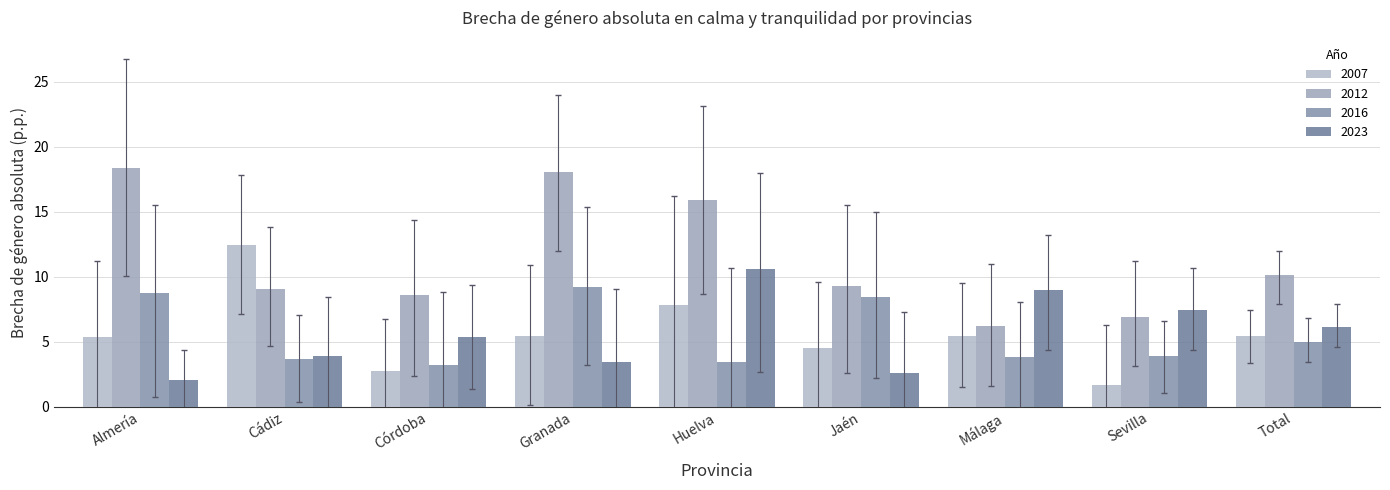

How many distinct data groups are displayed?

4